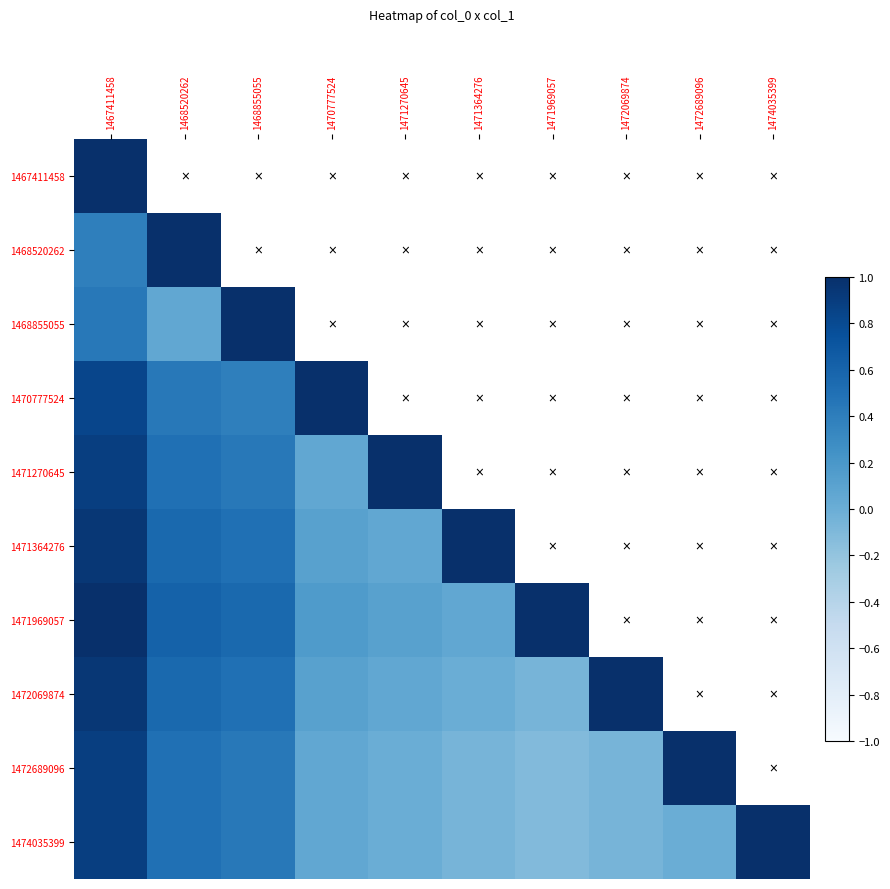

How many values in 1470777524 are above zero?

4